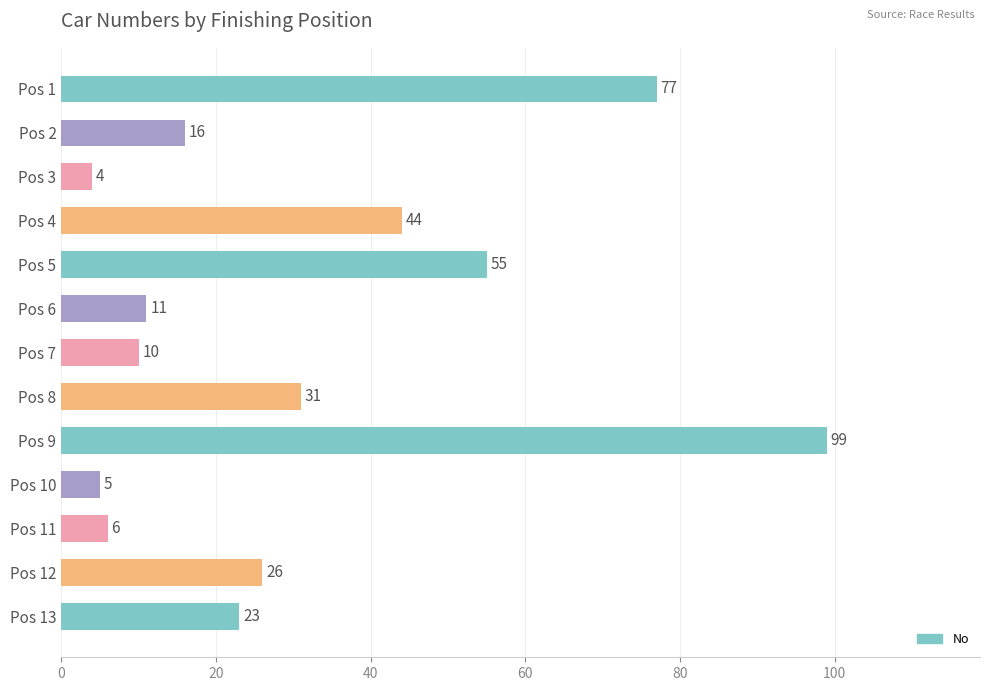

Rank the categories by value from lowest to highest.

Pos 3, Pos 10, Pos 11, Pos 7, Pos 6, Pos 2, Pos 13, Pos 12, Pos 8, Pos 4, Pos 5, Pos 1, Pos 9